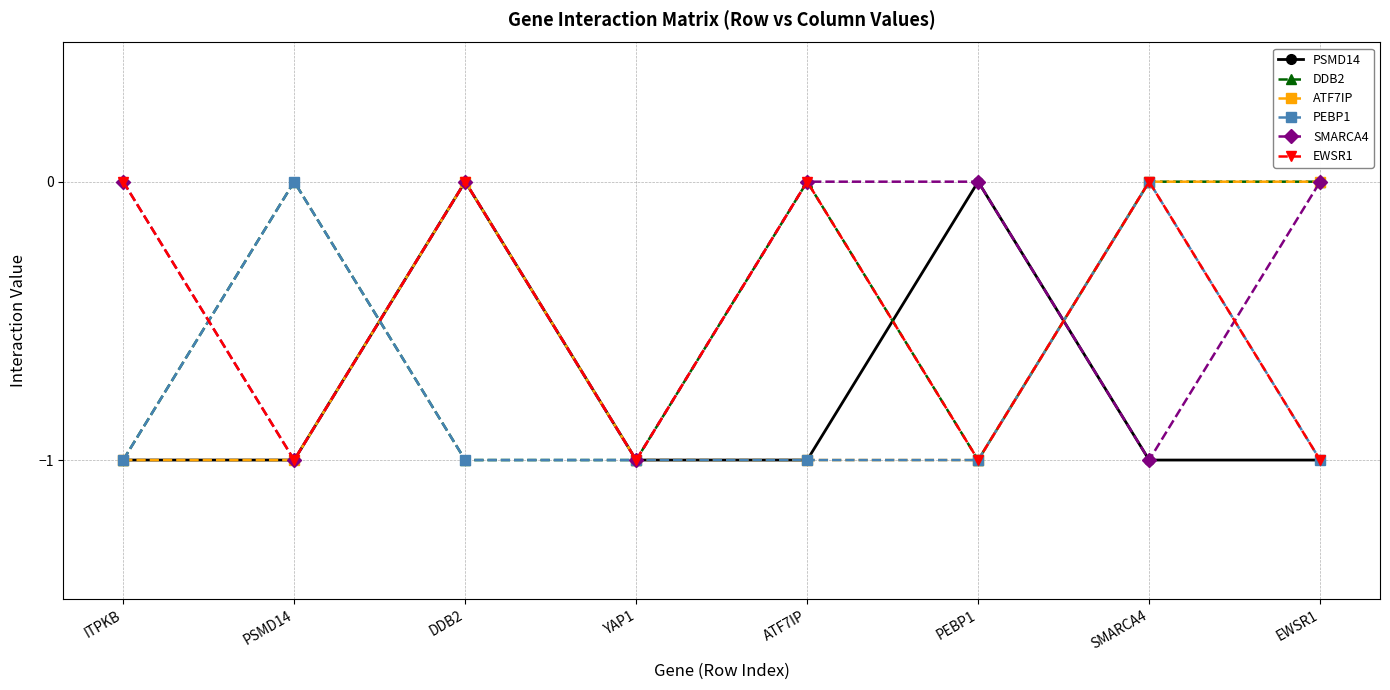

The DDB2 series shows 0 at SMARCA4. True or false?

True